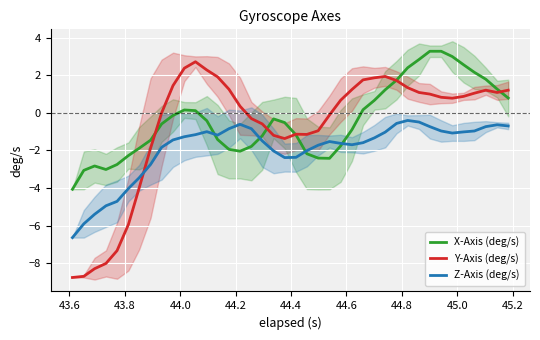

How many times do Z-Axis (deg/s) and Y-Axis (deg/s) cross each other?

1